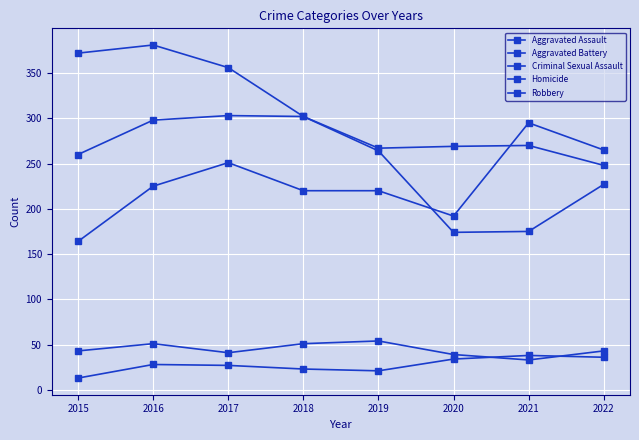

True or false: Homicide has a value of 36 at 2022.

True